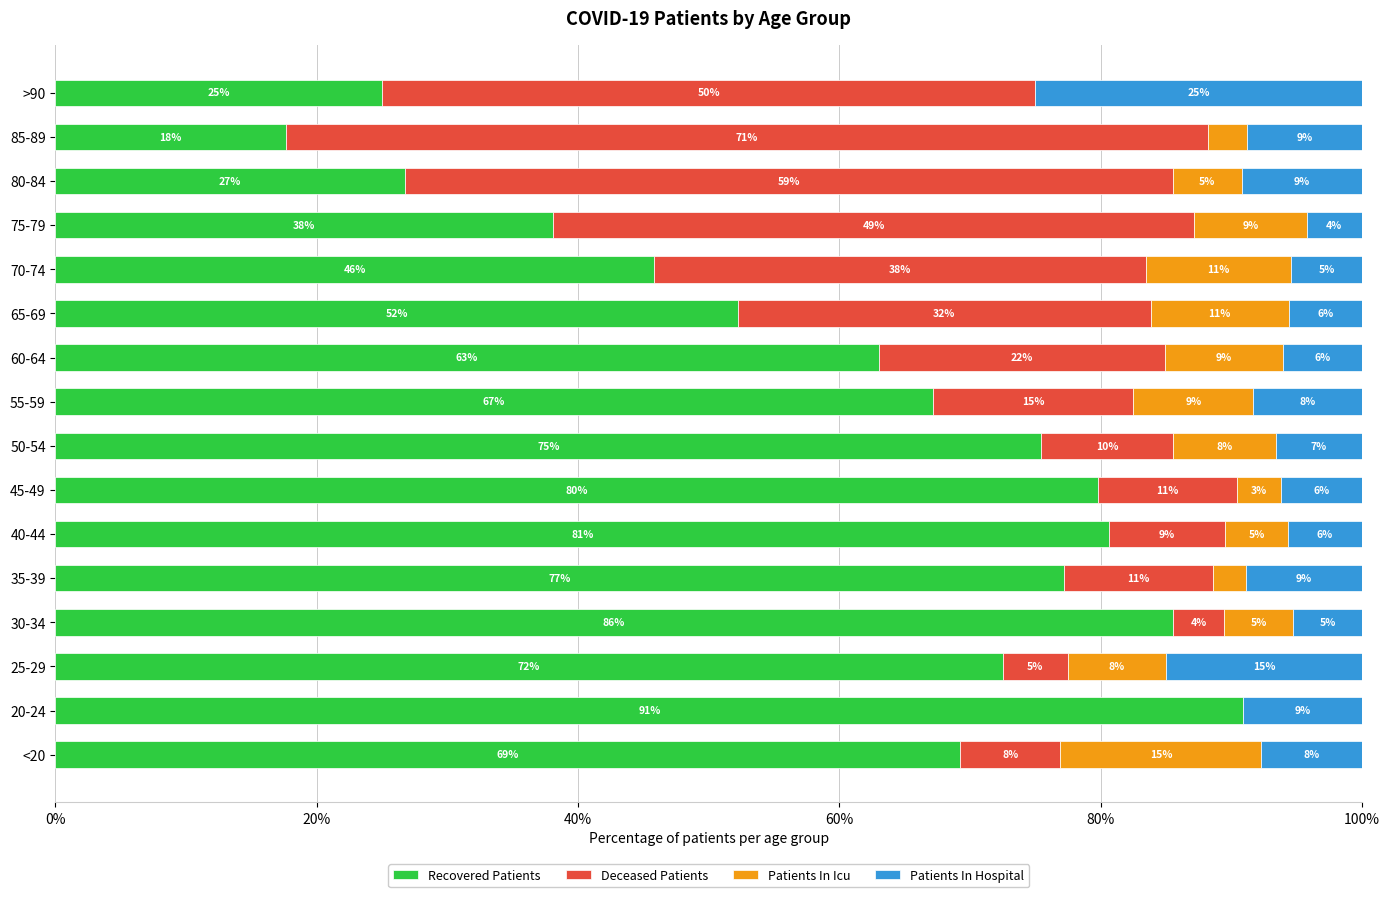

What is the highest value of the Recovered Patients series?

90.9